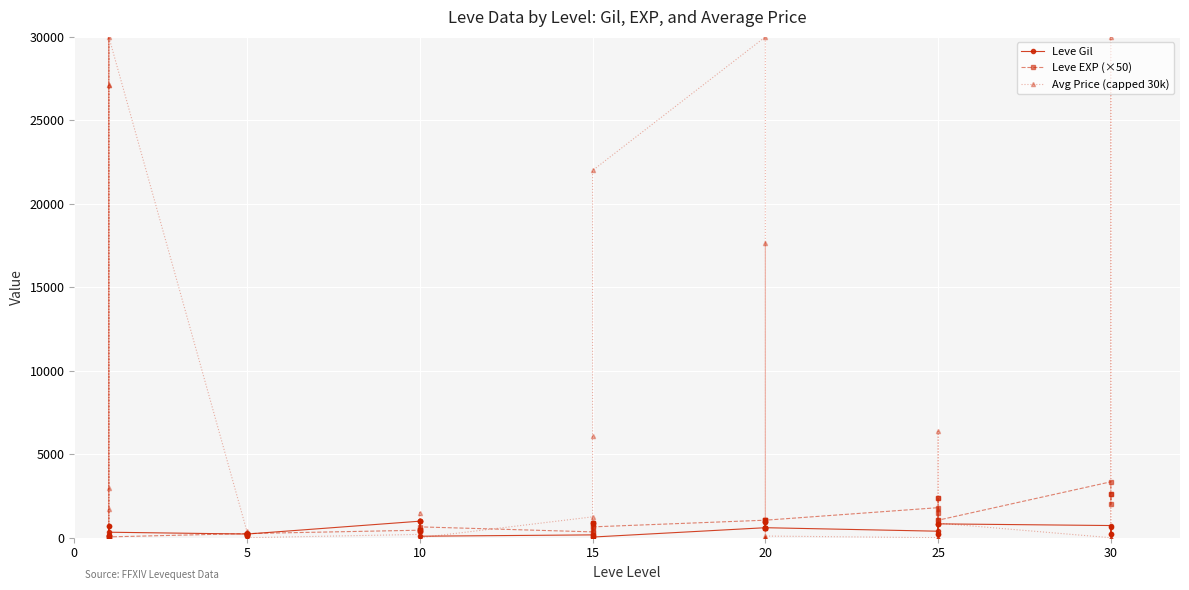

What is the difference between the maximum and second lowest values in the Leve Gil series?

950